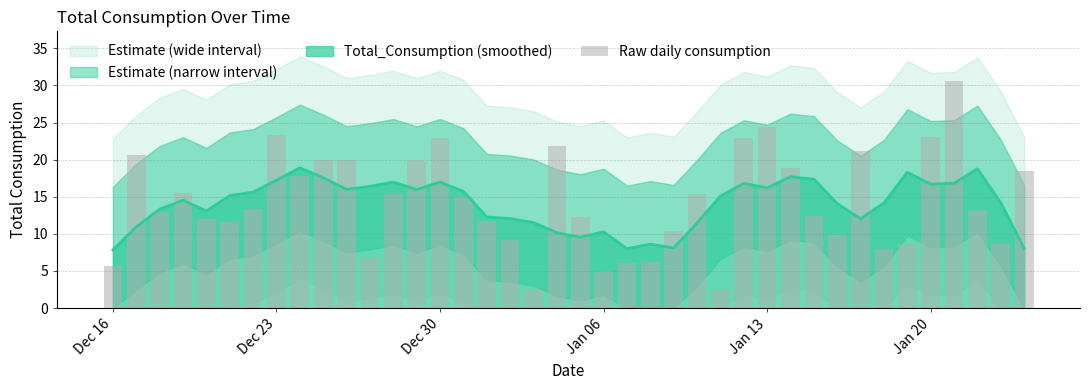

How many bars are there in total?

40